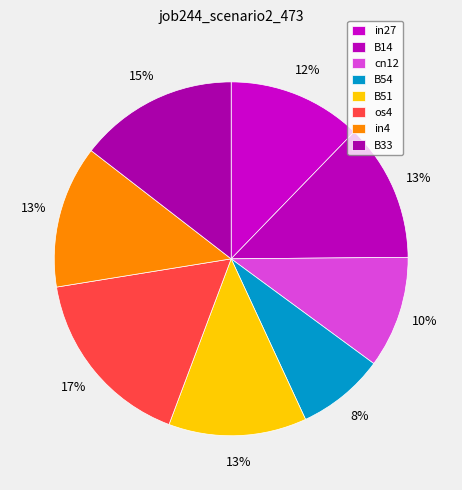

To the nearest percent, what is the difference between the os4 and B33 slice percentages?

2%